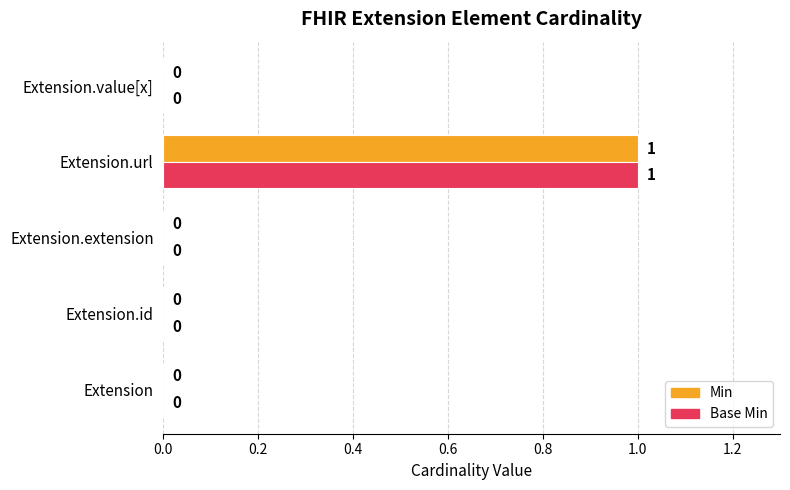

The value of Min at Extension.url is 0. True or false?

False